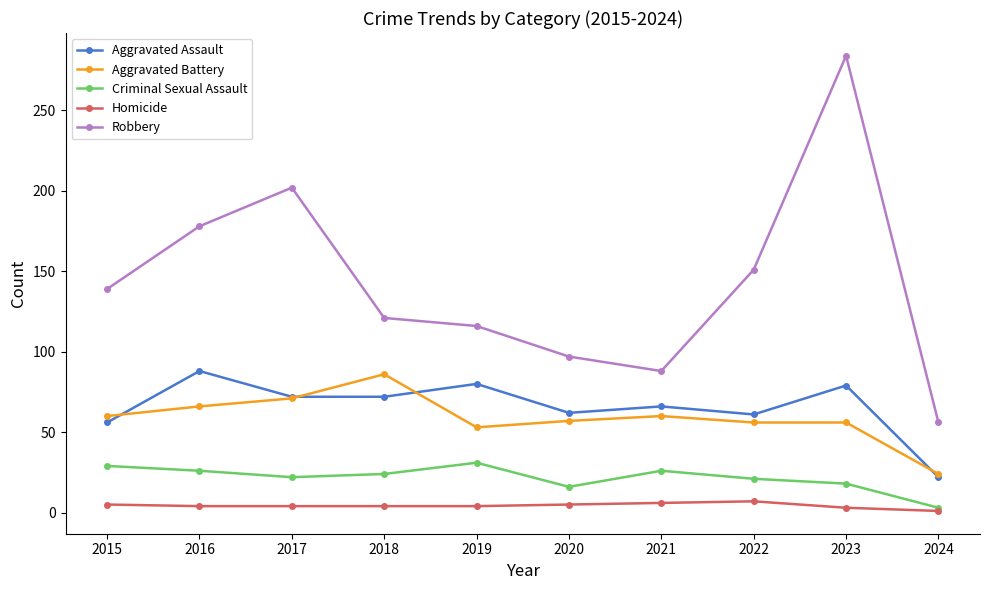

Which series has the largest range (max minus min)?

Robbery